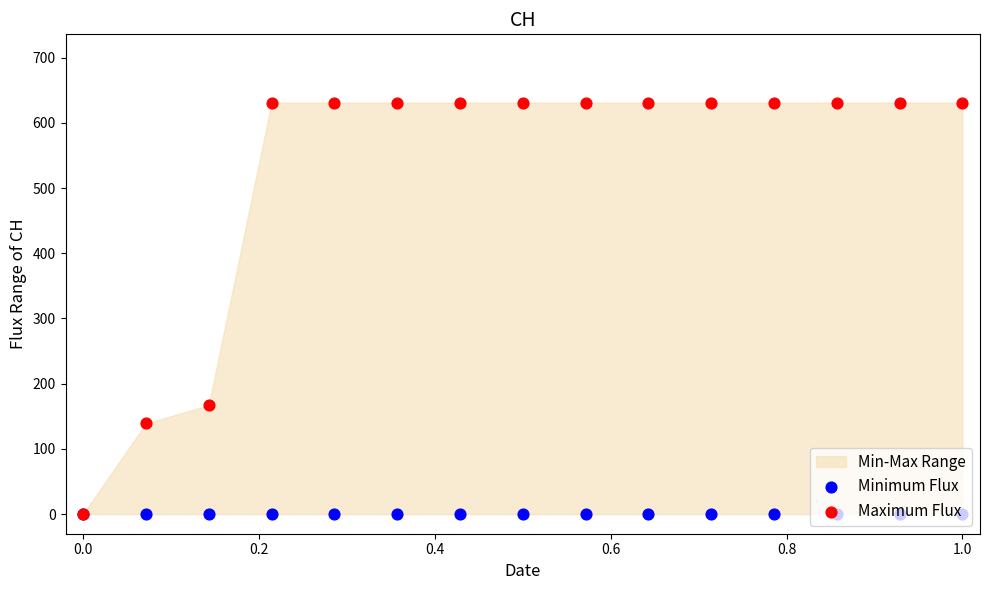

At how many categories does at least one series exceed 409?

12